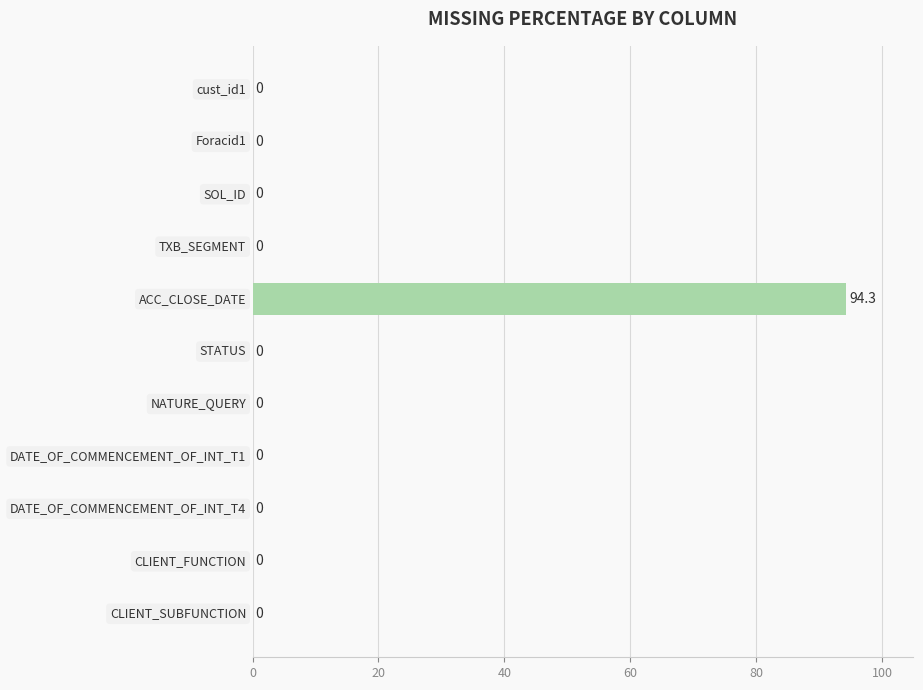

How many series are shown in this chart?

1